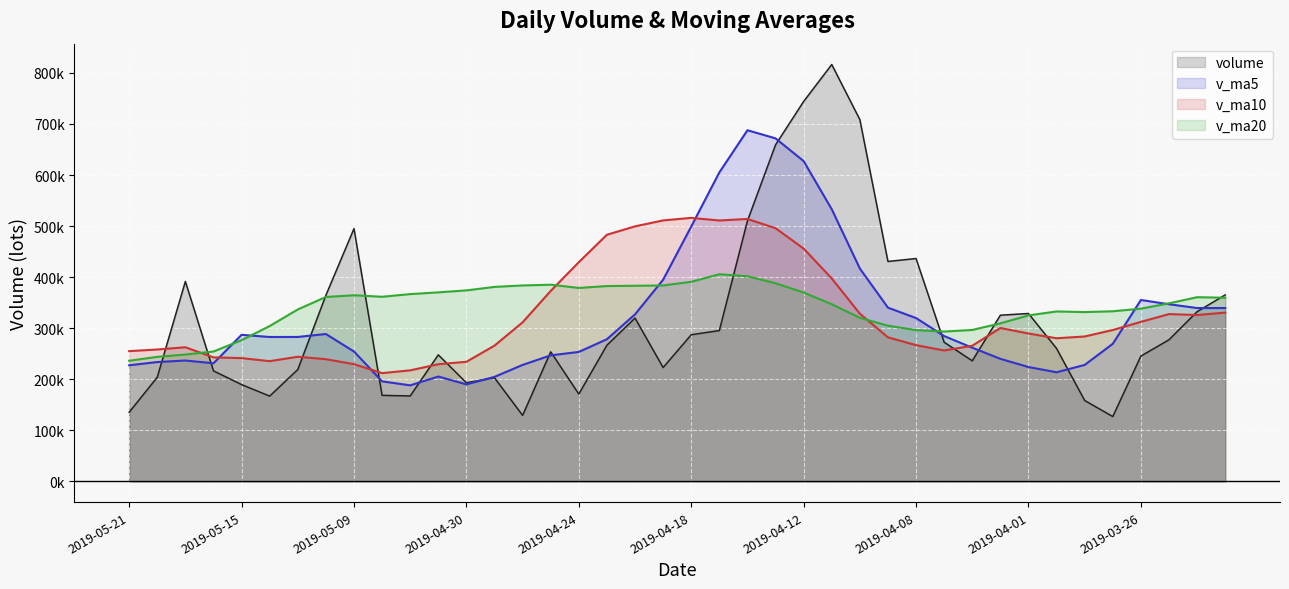

What is the maximum value for volume_line?

816478.1